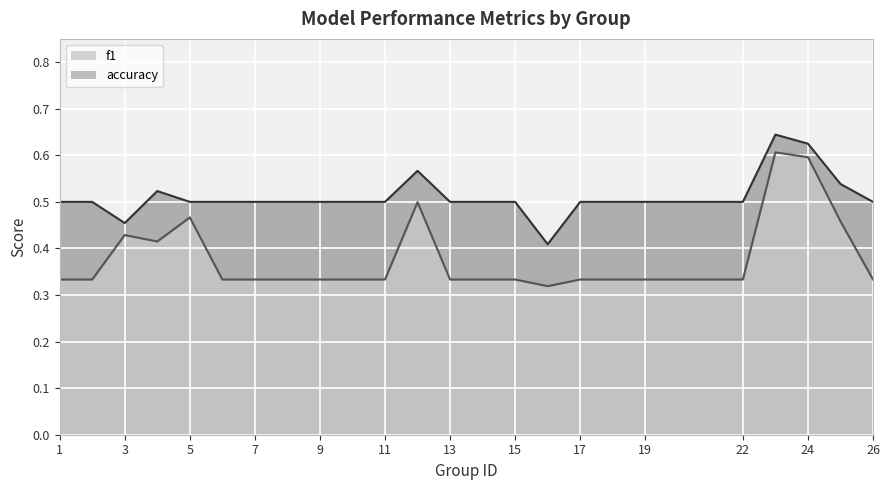

At 9, list the series in order from smallest to largest.

f1_line, accuracy_line